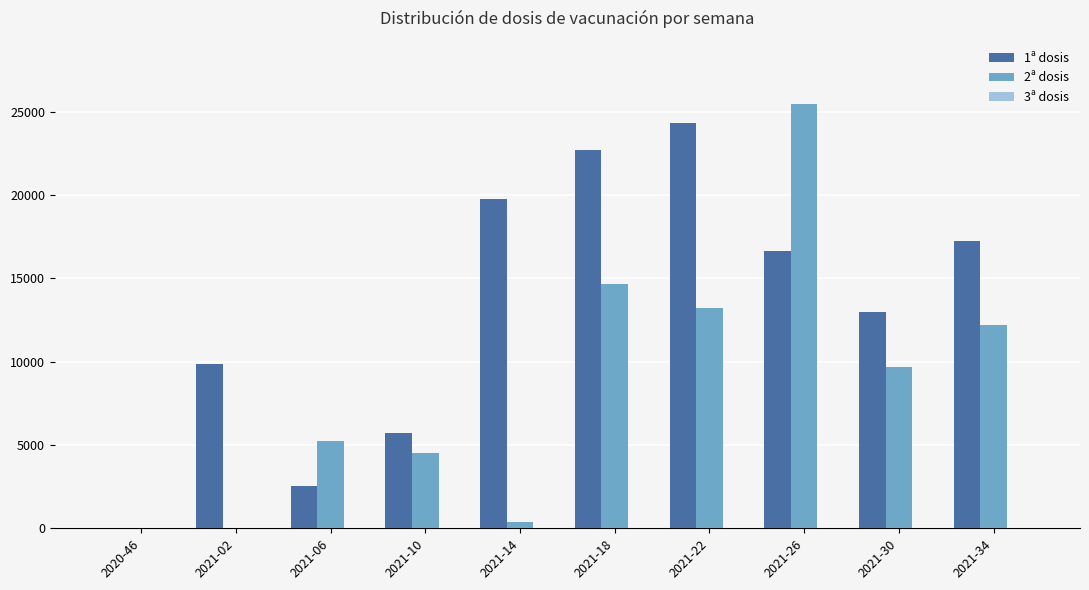

Is the value of 1ª dosis at 2021-26 greater than the value of 2ª dosis at 2021-30?

Yes